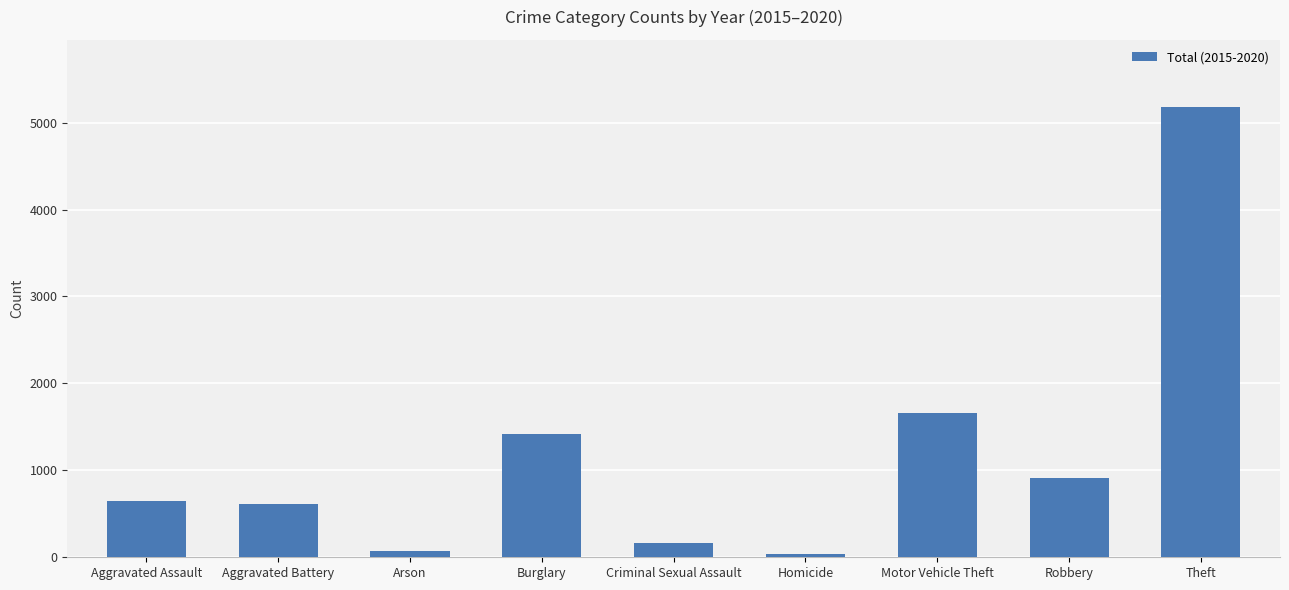

What is the approximate value at Criminal Sexual Assault?

164